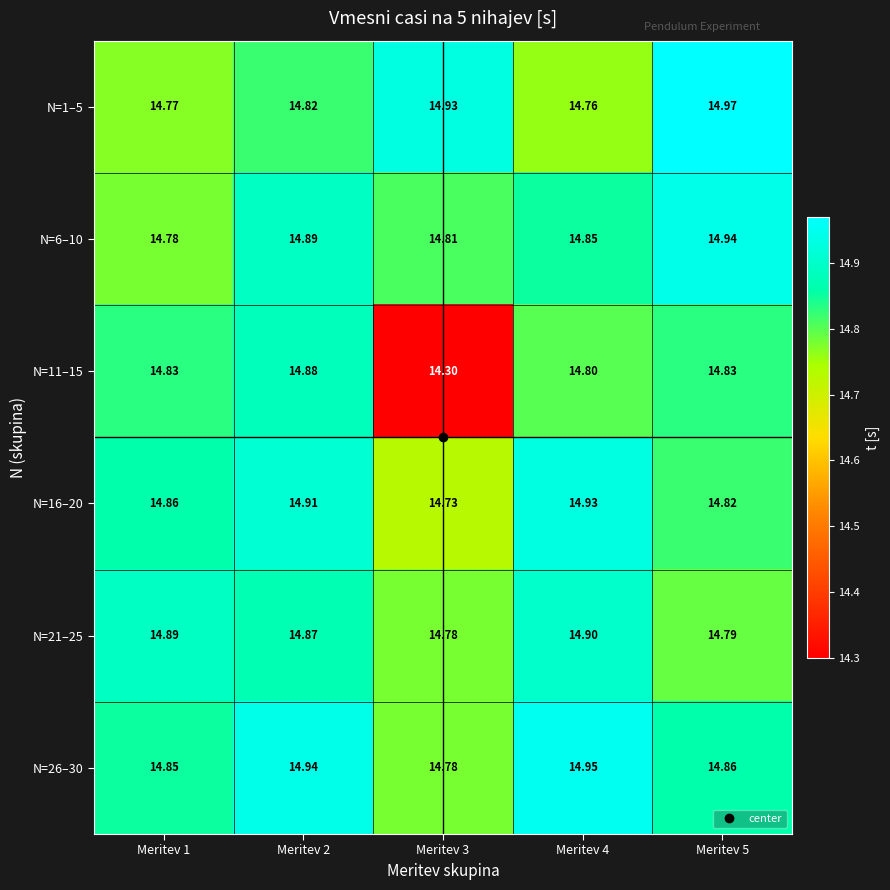

What is the total value across all series at Meritev 5?

89.2